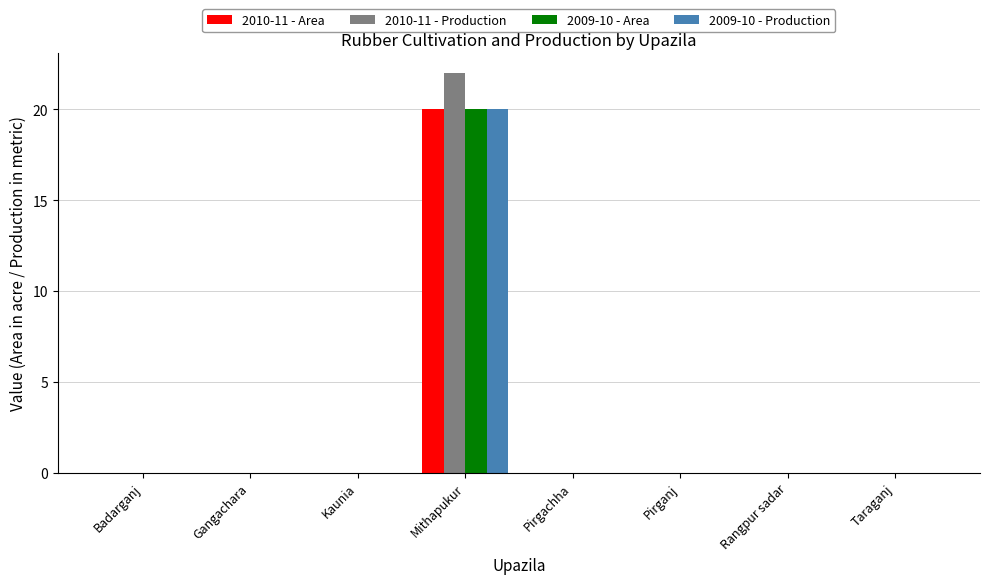

What is the sum of all 2009-10 - Production values?

20